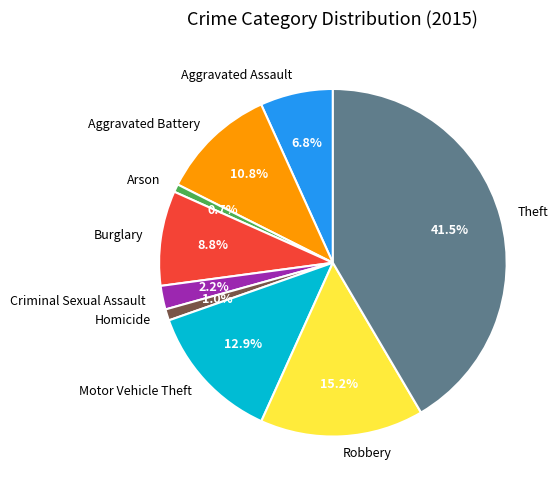

Is there a majority slice in this chart?

No